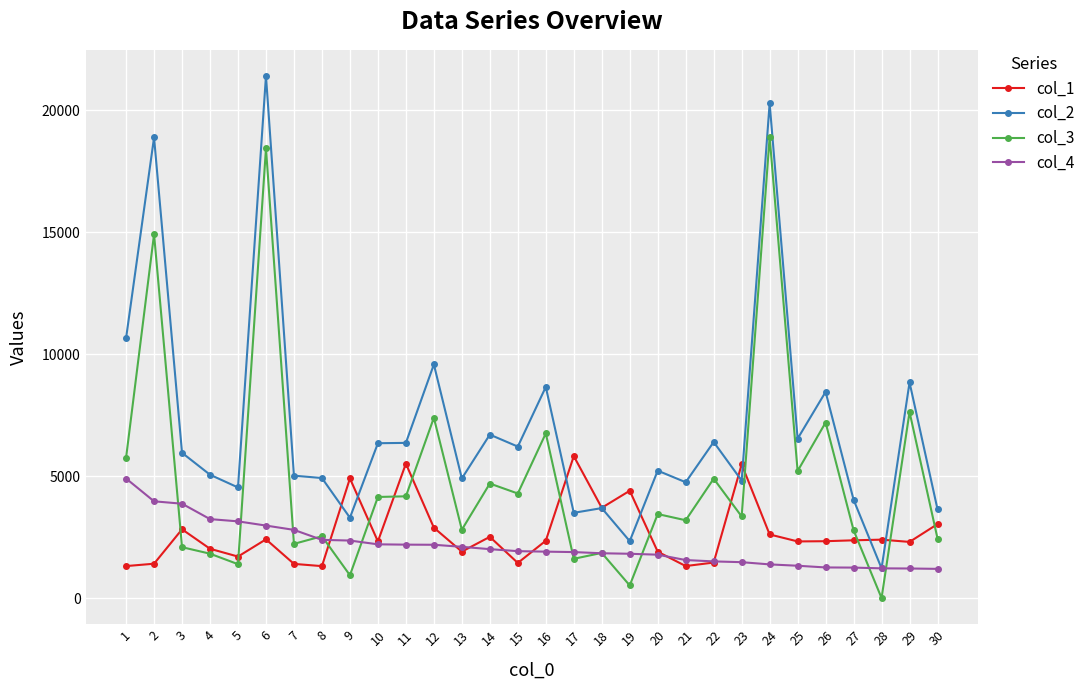

Which series has the widest spread of values?

col_2